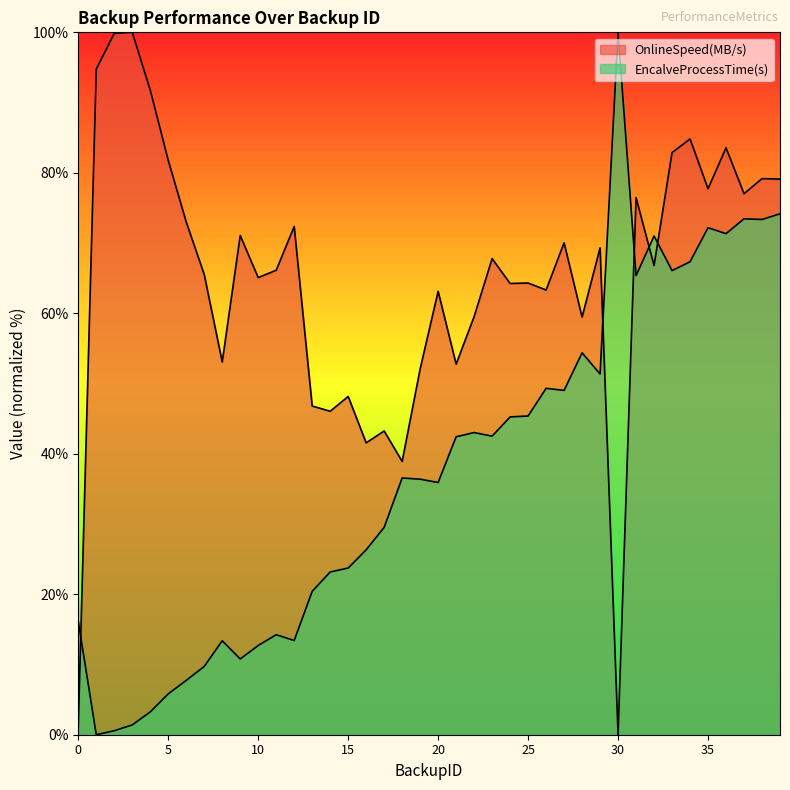

Reading right to left, transcribe all the data shown in this chart.

OnlineSpeed(MB/s): 39=79.1	38=79.2	37=77.0	36=83.6	35=77.7	34=84.8	33=82.9	32=66.8	31=76.5	30=0.0	29=69.3	28=59.5	27=70.0	26=63.3	25=64.3	24=64.2	23=67.8	22=59.5	21=52.8	20=63.1	19=52.1	18=38.9	17=43.2	16=41.6	15=48.2	14=46.1	13=46.8	12=72.4	11=66.1	10=65.1	9=71.1	8=53.1	7=65.5	6=73.0	5=81.8	4=91.8	3=100.0	2=99.9	1=94.8	0=1.1
EncalveProcessTime(s): 39=74.2	38=73.4	37=73.4	36=71.3	35=72.2	34=67.3	33=66.1	32=71.0	31=65.4	30=100.0	29=51.4	28=54.4	27=49.0	26=49.3	25=45.4	24=45.2	23=42.5	22=43.0	21=42.4	20=35.9	19=36.4	18=36.6	17=29.5	16=26.3	15=23.7	14=23.2	13=20.4	12=13.4	11=14.2	10=12.7	9=10.8	8=13.4	7=9.7	6=7.7	5=5.8	4=3.3	3=1.4	2=0.6	1=0.0	0=16.1